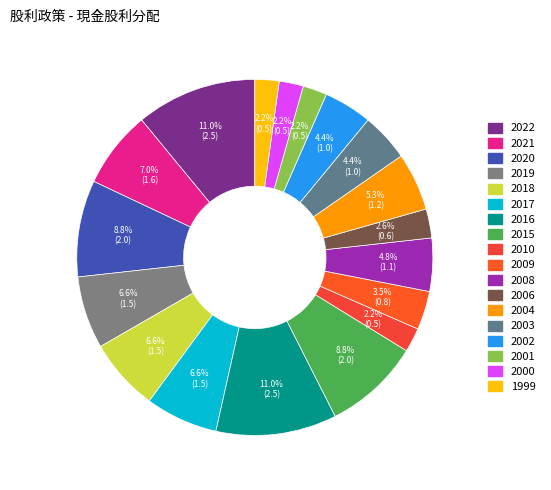

To the nearest percent, what is the difference between the 2003 and 2022 slice percentages?

7%